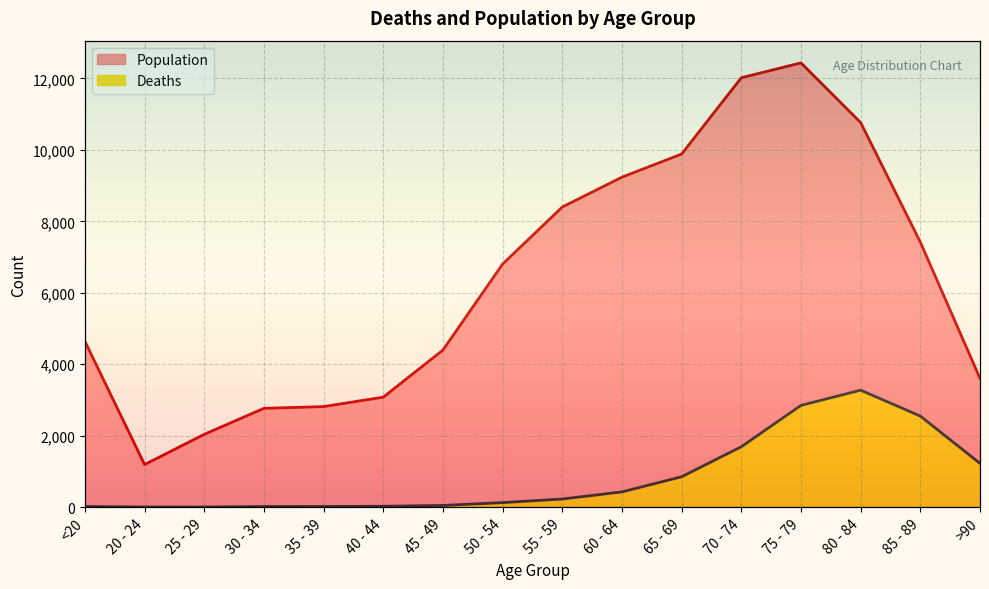

What is the value of the Population point at the 2nd from the left?

1191